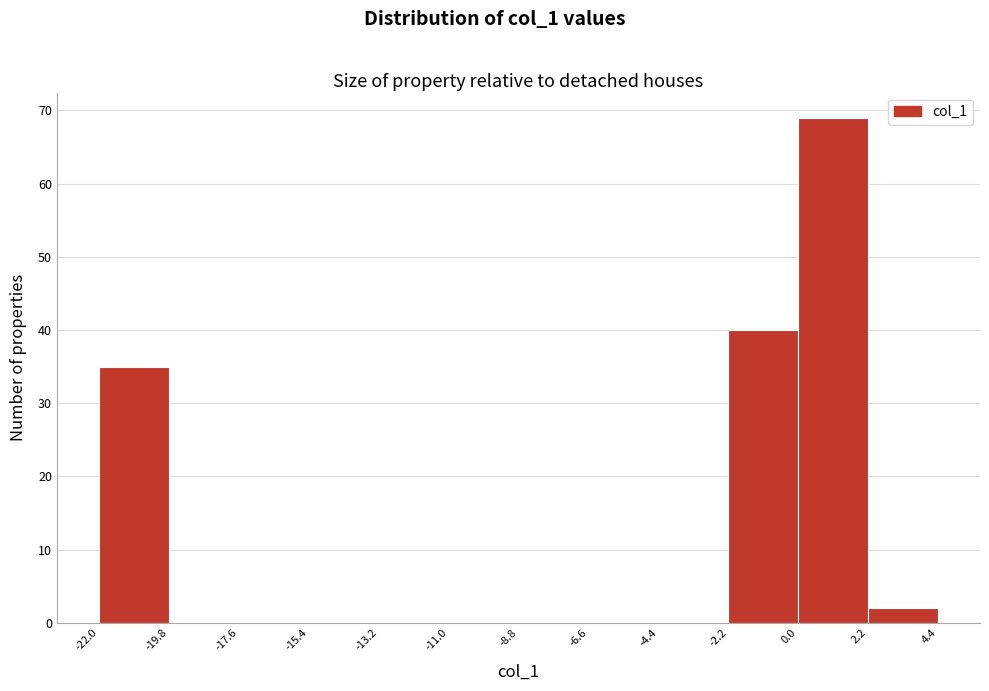

Reading left to right, transcribe this chart: for each bar, give the range it covers on the x-axis and its height. The values are not printed on the chart, so give them approximately, as read against the axis.

-22.0 to -19.8: 35
-19.8 to -17.6: 0
-17.6 to -15.4: 0
-15.4 to -13.2: 0
-13.2 to -11.0: 0
-11.0 to -8.8: 0
-8.8 to -6.6: 0
-6.6 to -4.4: 0
-4.4 to -2.2: 0
-2.2 to 0.0: 40
0.0 to 2.2: 69
2.2 to 4.4: 2